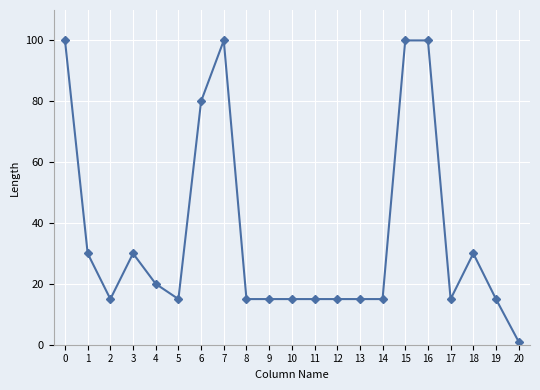

What is the maximum value shown in the chart?

100